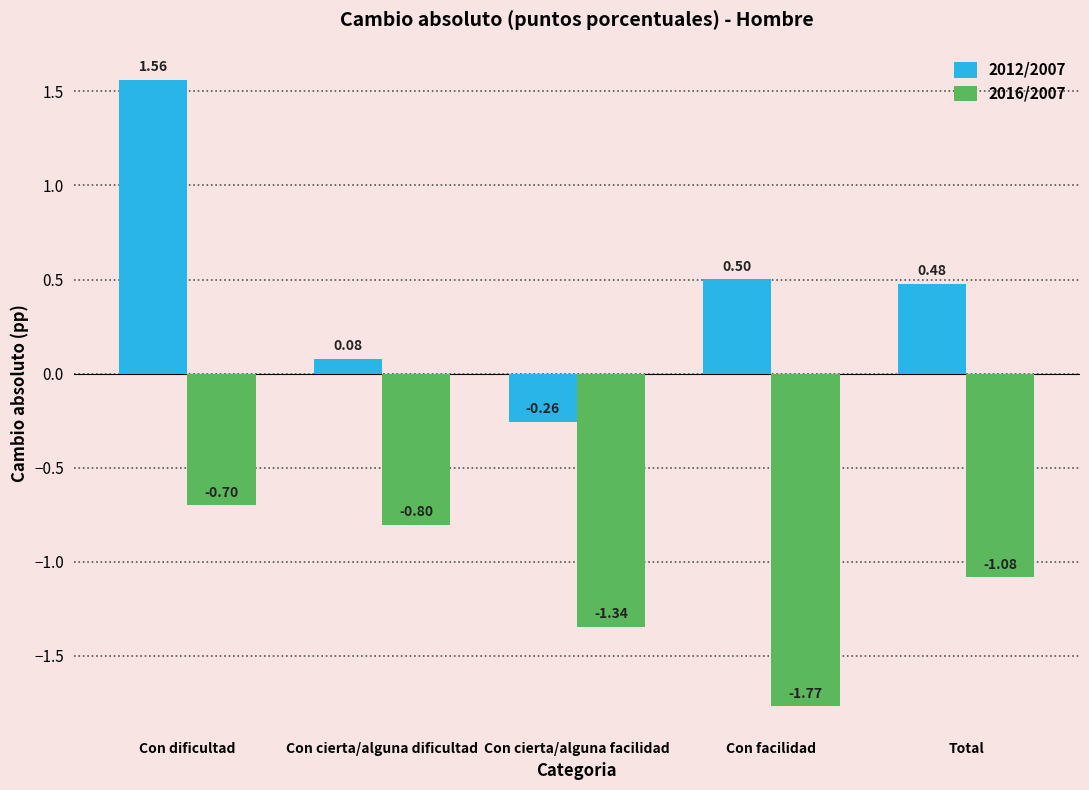

What is the difference between the maximum and minimum values in the 2012/2007 series?

1.8